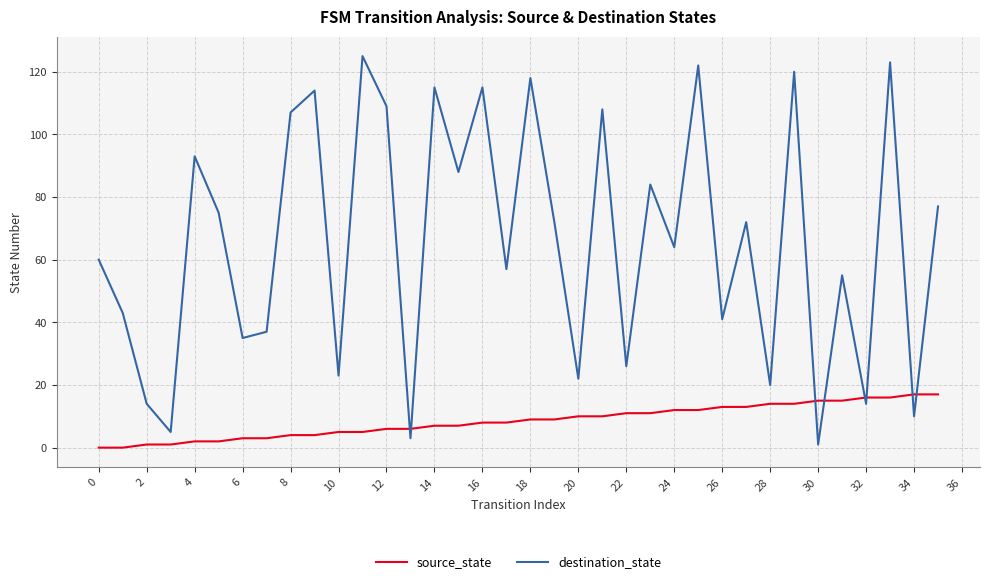

What is the maximum value for source_state?

17